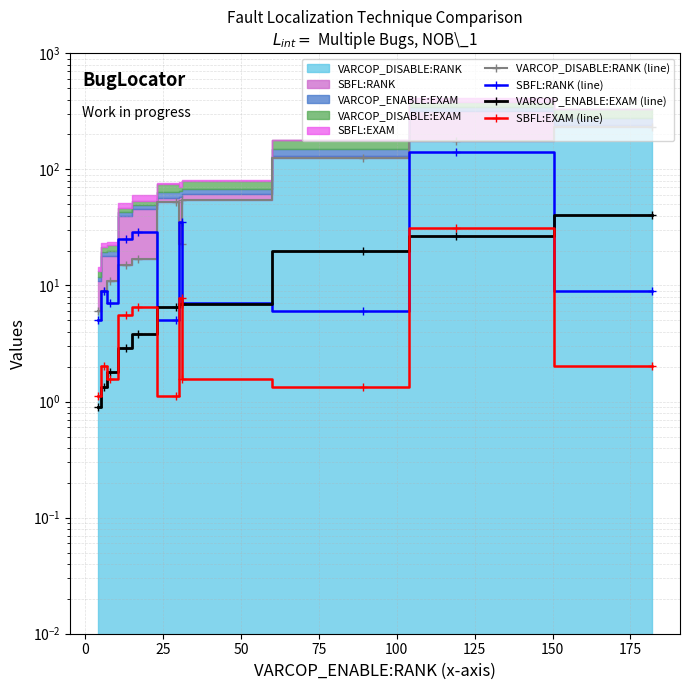

Between 150 and 75, which is larger?

150